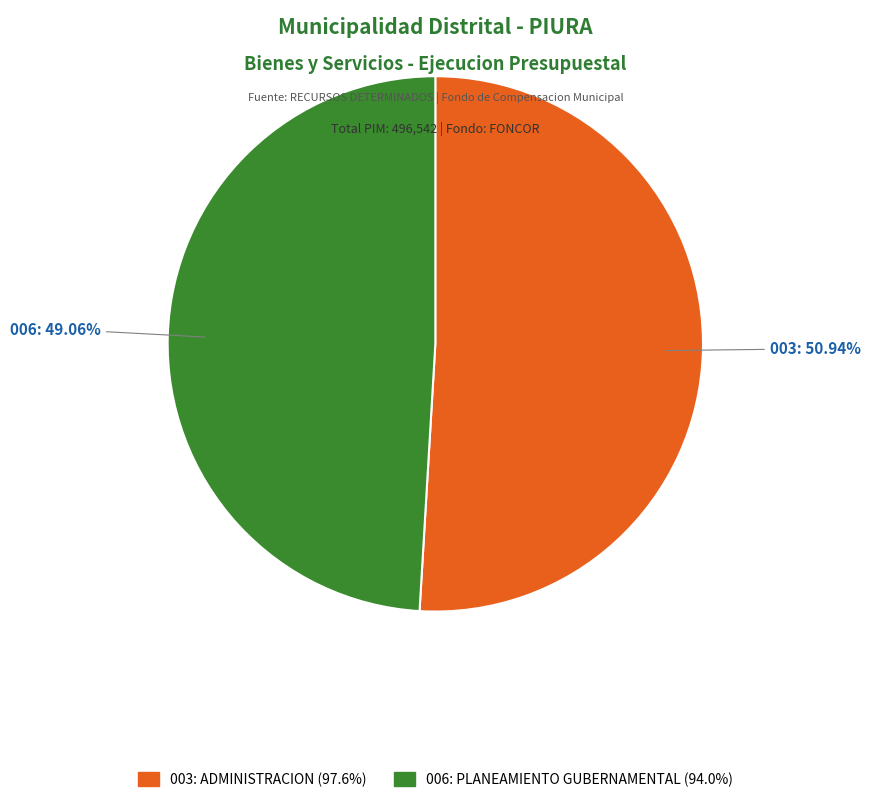

To the nearest percent, what is the combined percentage of 003: ADMINISTRACION and 006: PLANEAMIENTO GUBERNAMENTAL?

100%